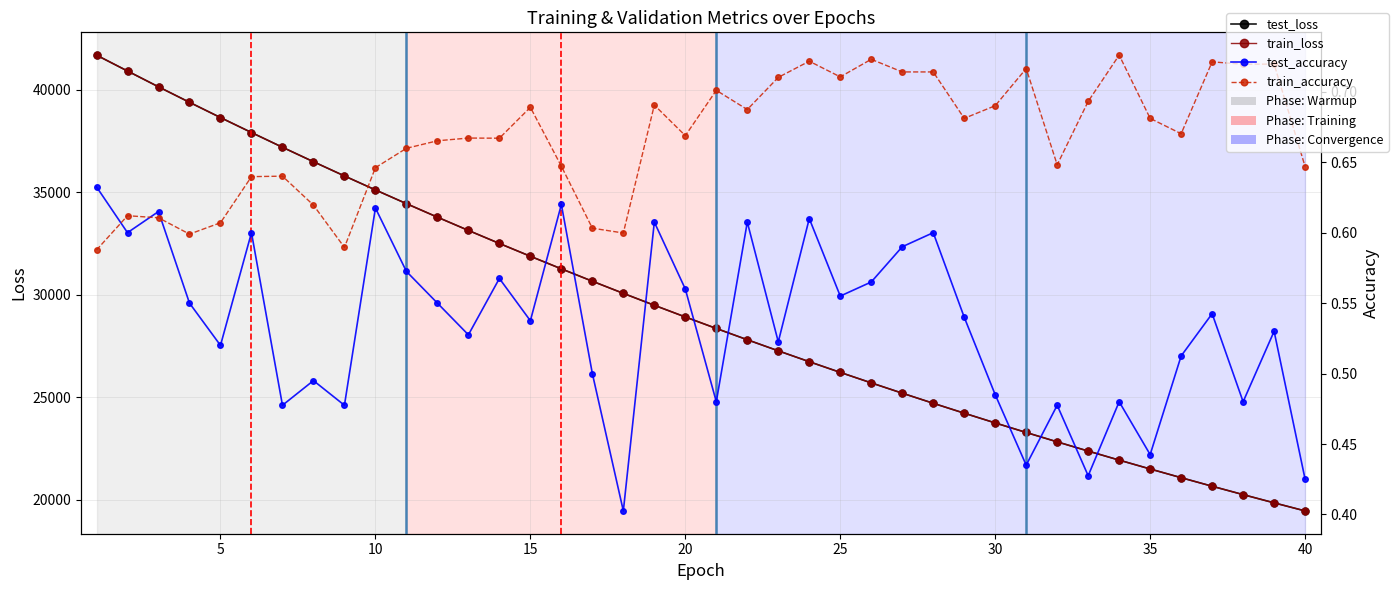

What is the sum of all train_accuracy values?

26.7